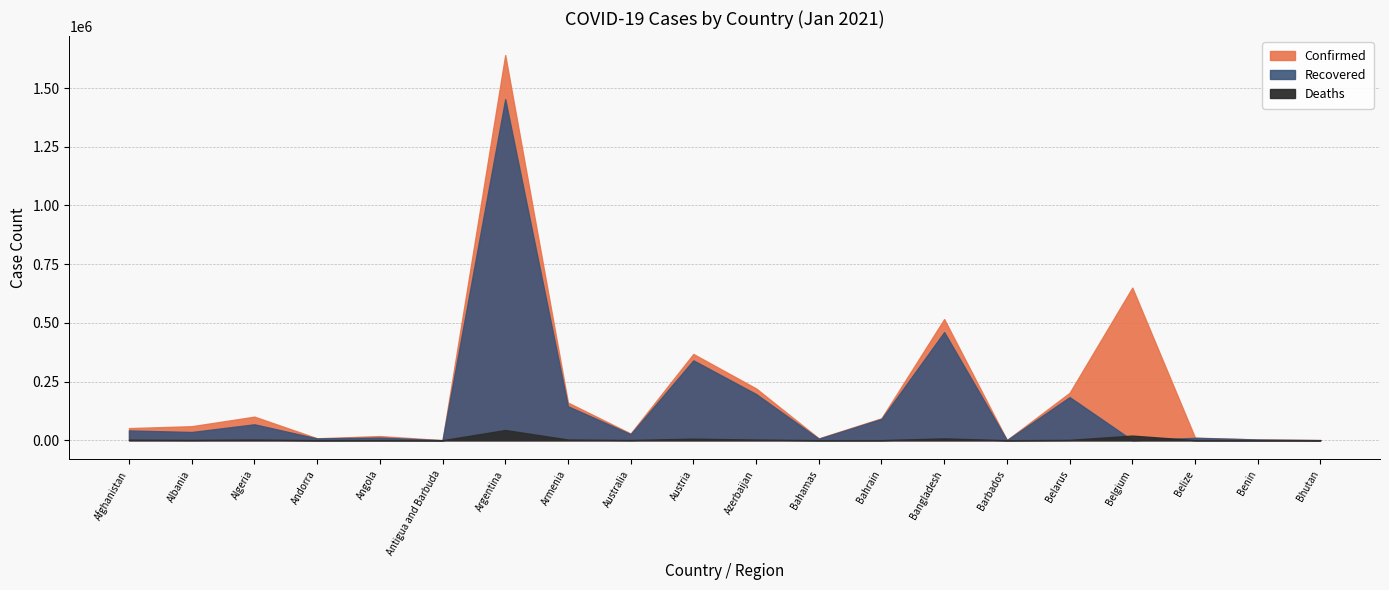

Reading left to right, list all the values displayed in this chart.

Confirmed: 51526	59623	100408	8192	17642	160	1640718	160220	28504	367410	220599	7914	93478	516019	556	201831	650011	10901	3251	734
Recovered: 41727	34996	67808	7517	11223	148	1452960	144831	25781	340273	196734	6239	90686	460598	319	183625	0	9994	3061	453
Deaths: 2191	1199	2772	84	408	5	43482	2864	909	6357	2761	175	352	7626	7	1461	19701	250	44	0